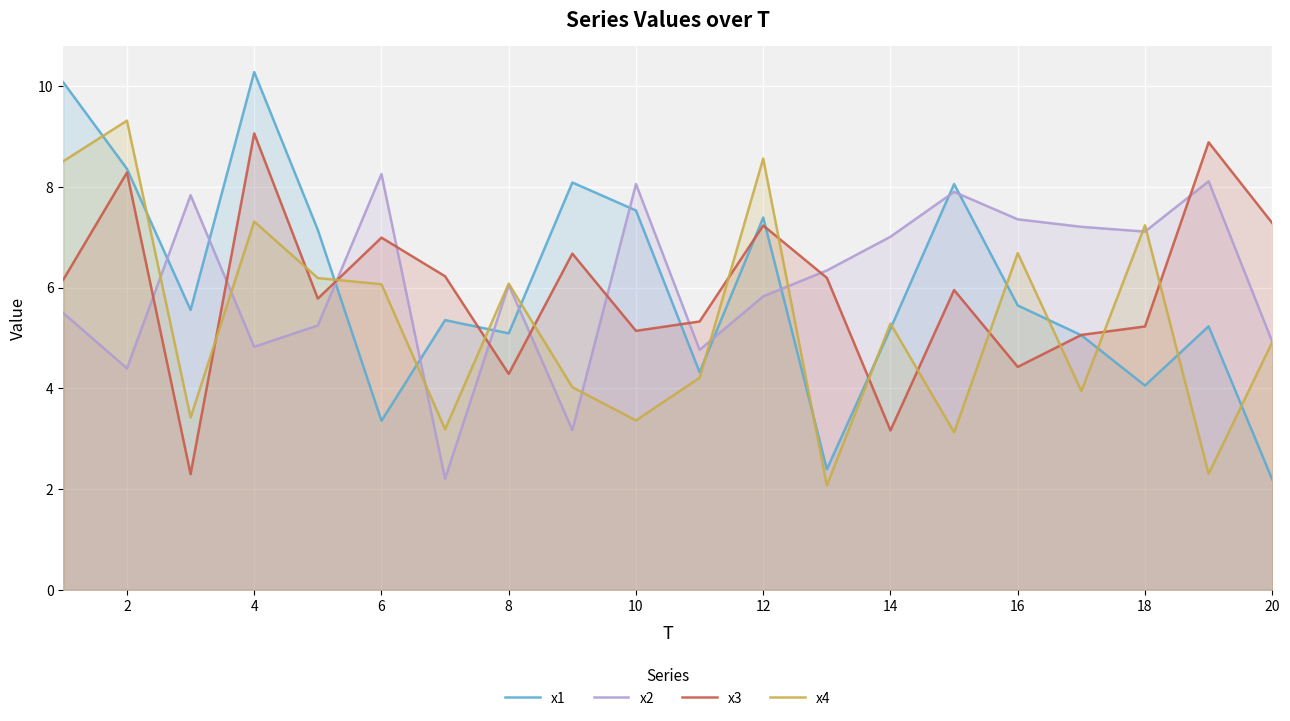

Reading left to right, list all the values displayed in this chart.

x1: 10.1	8.4	5.6	10.3	7.1	3.4	5.4	5.1	8.1	7.5	4.3	7.4	2.4	5.2	8.1	5.6	5.1	4.1	5.2	2.2
x2: 5.5	4.4	7.8	4.8	5.2	8.3	2.2	6.1	3.2	8.1	4.8	5.8	6.3	7.0	7.9	7.4	7.2	7.1	8.1	4.9
x3: 6.2	8.3	2.3	9.1	5.8	7.0	6.2	4.3	6.7	5.1	5.3	7.2	6.2	3.2	6.0	4.4	5.1	5.2	8.9	7.3
x4: 8.5	9.3	3.4	7.3	6.2	6.1	3.2	6.1	4.0	3.4	4.2	8.6	2.1	5.3	3.1	6.7	3.9	7.2	2.3	4.9